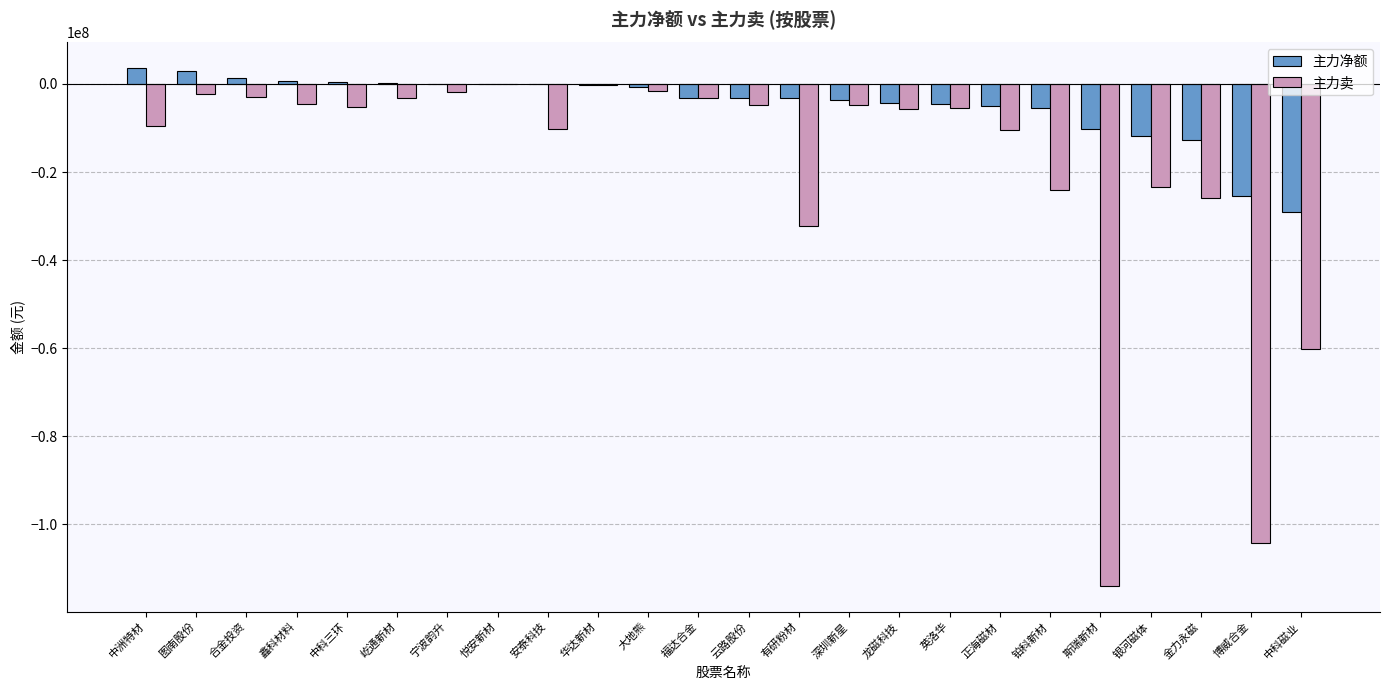

How many groups of bars are there?

24